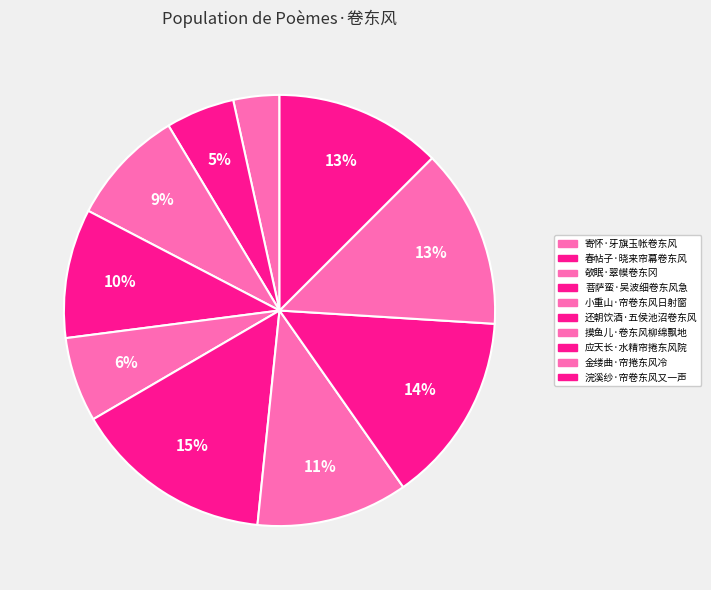

How many slices are in this pie chart?

10